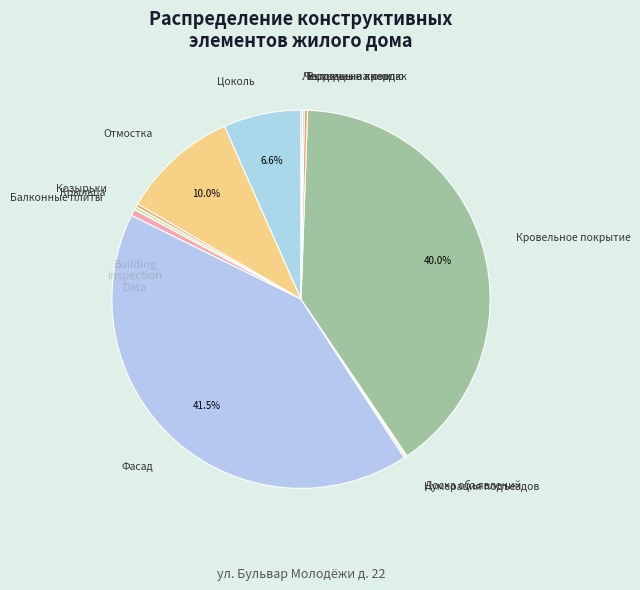

Rank the categories by value from lowest to highest.

Нумерация подъездов, Доска объявлений, Чердачные люки, Лестницы на чердак, Козырьки, Крыльца, Выходы на кровлю, Балконные плиты, Цоколь, Отмостка, Кровельное покрытие, Фасад